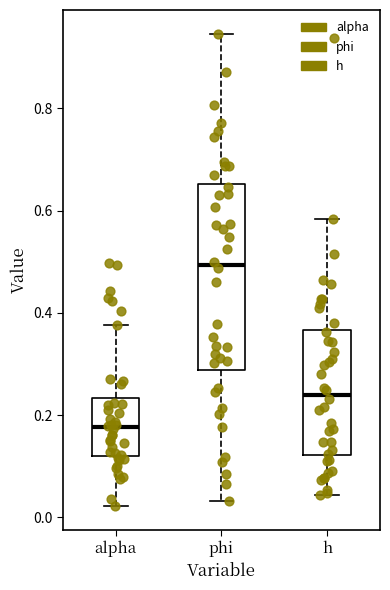

Reading left to right, transcribe this box plot: for each box, give where its median line is, the range the box spans, and where its two whiskers end, as read against the y-axis. The values are not printed on the chart, so give them approximately, as read against the axis.

alpha: median 0.18, box 0.12 to 0.24, whiskers 0.02 to 0.38
phi: median 0.50, box 0.28 to 0.66, whiskers 0.04 to 0.94
h: median 0.24, box 0.12 to 0.36, whiskers 0.04 to 0.58